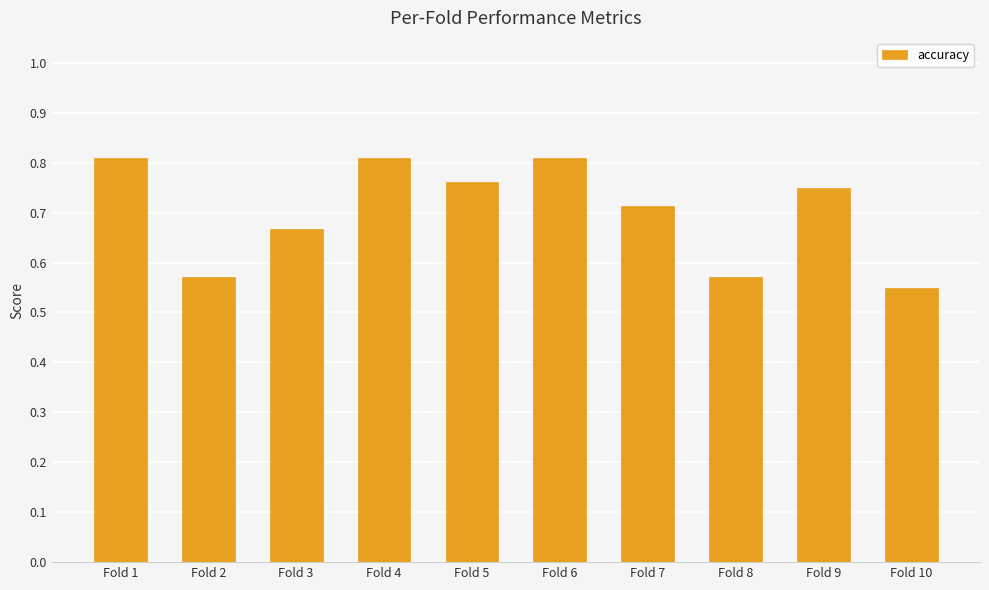

Which label corresponds to the smallest value in the chart?

Fold 10